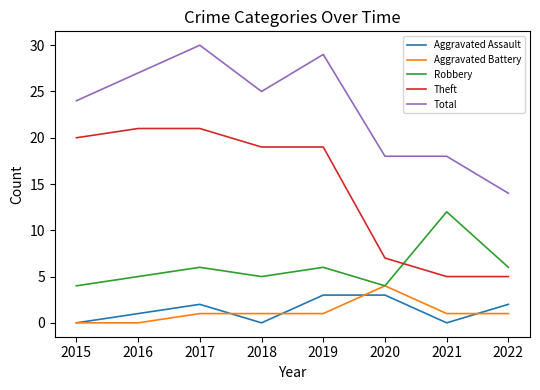

Count the number of data series in this chart.

5